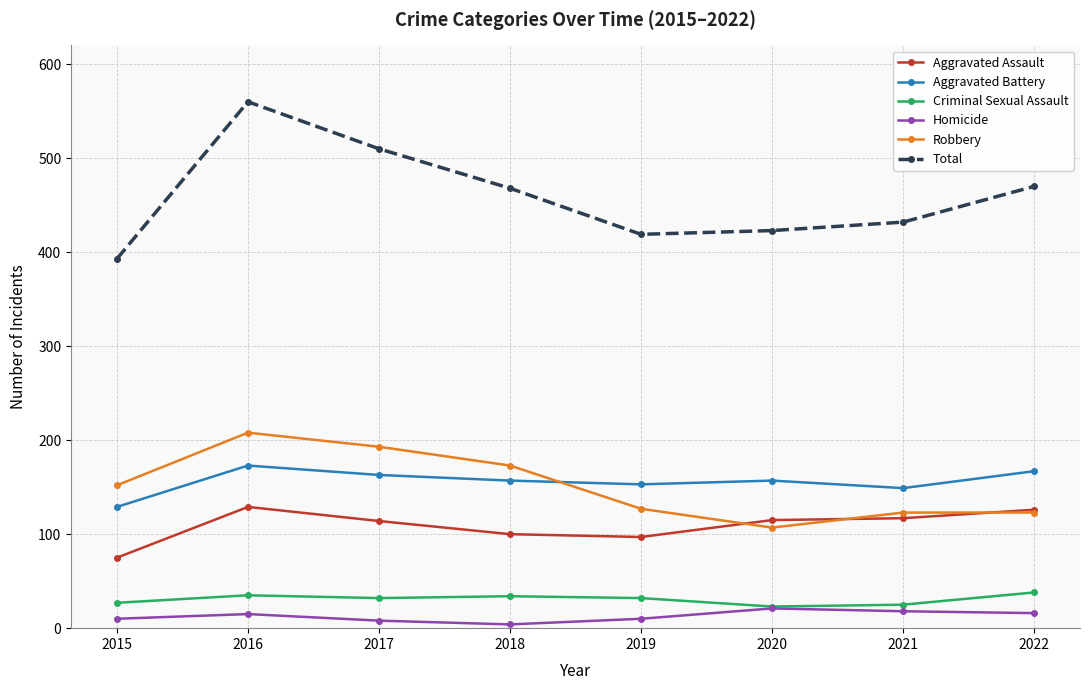

The Aggravated Battery series shows 36 at 2015. True or false?

False